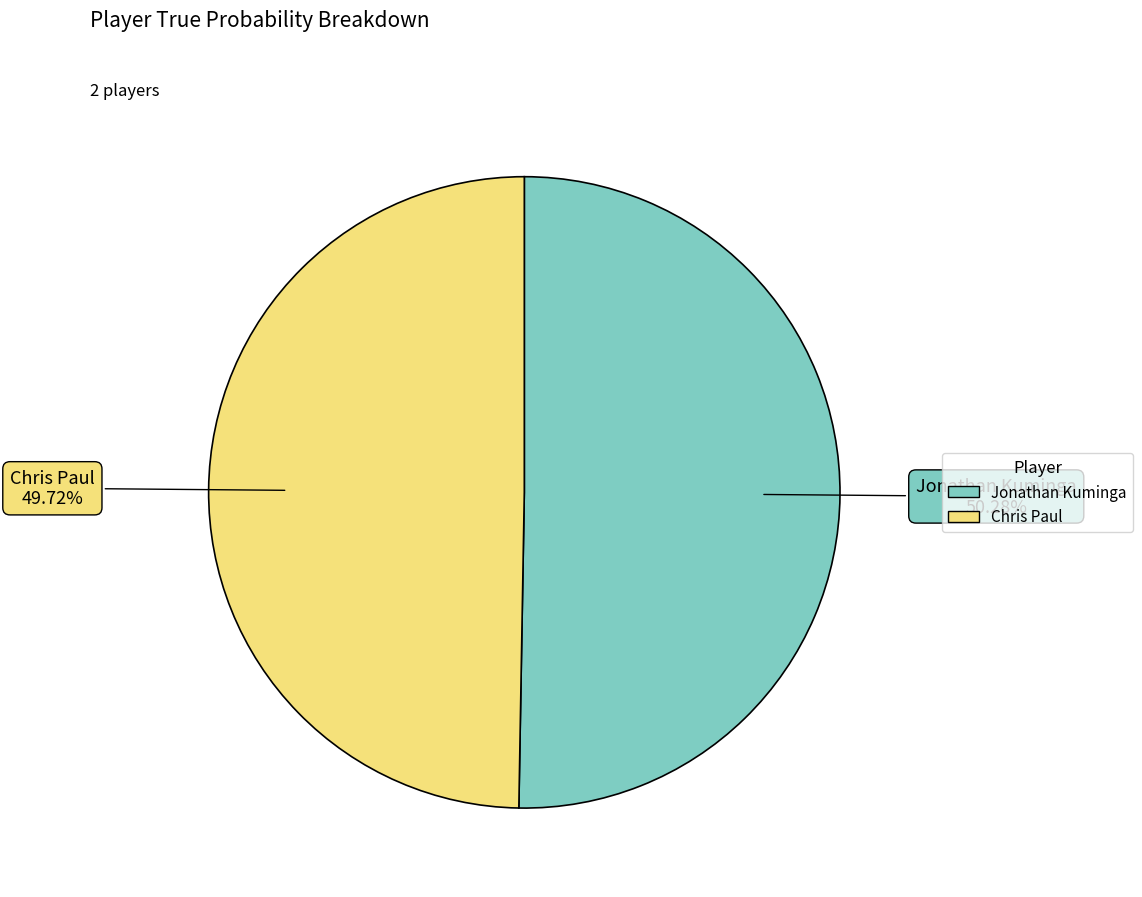

Combined, do Jonathan Kuminga and Chris Paul account for over 50%?

Yes